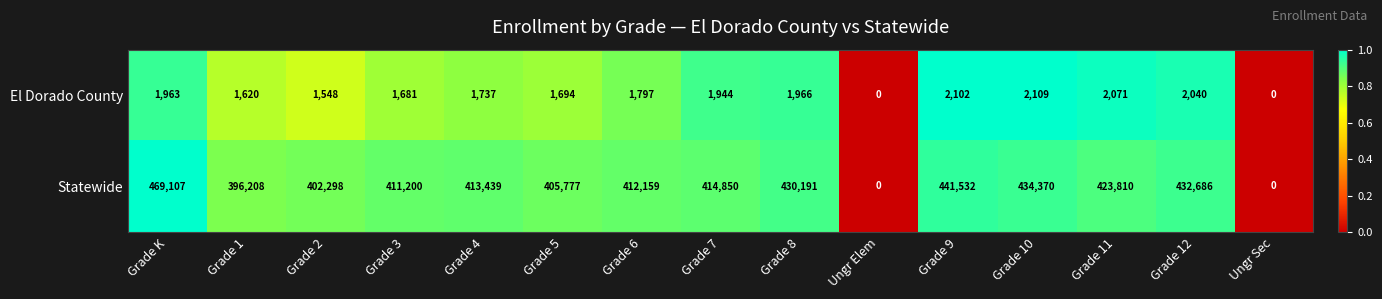

The value of Statewide at Grade 11 is 136345. True or false?

False